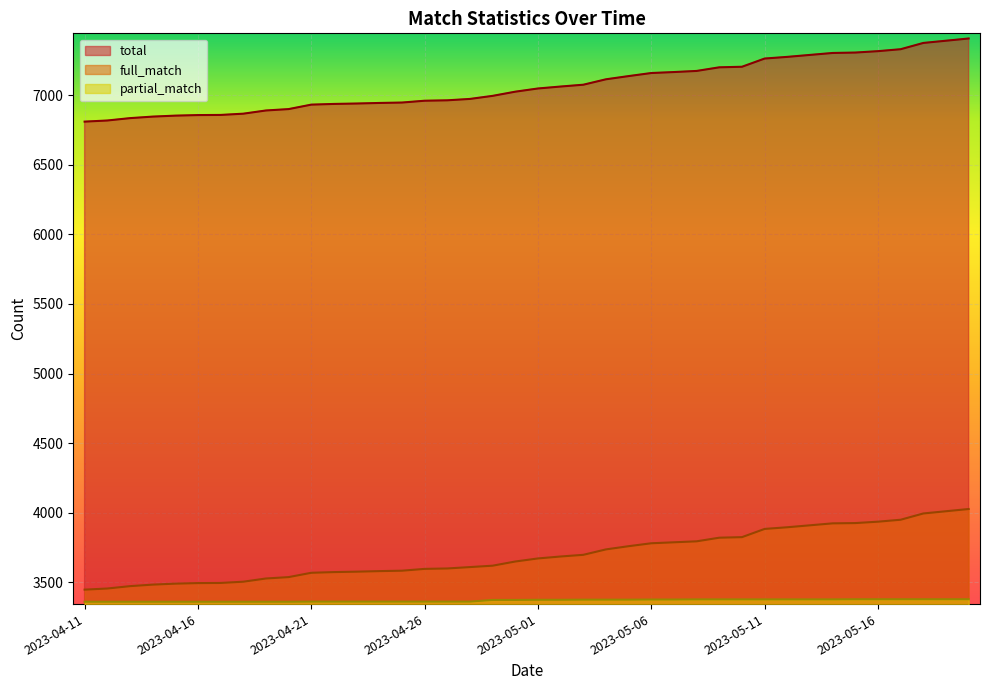

What is the difference between the maximum and minimum values in the total series?

597